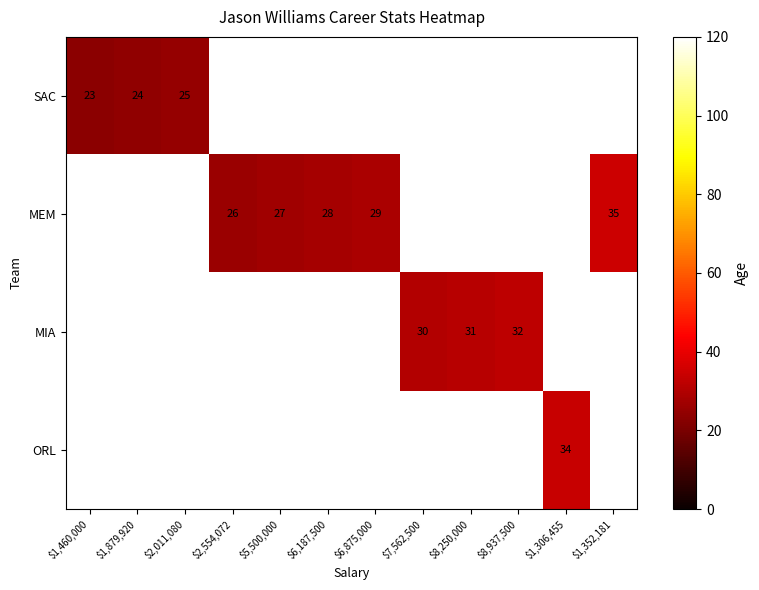

True or false: MEM has a value of 26 at $2,554,072.

True